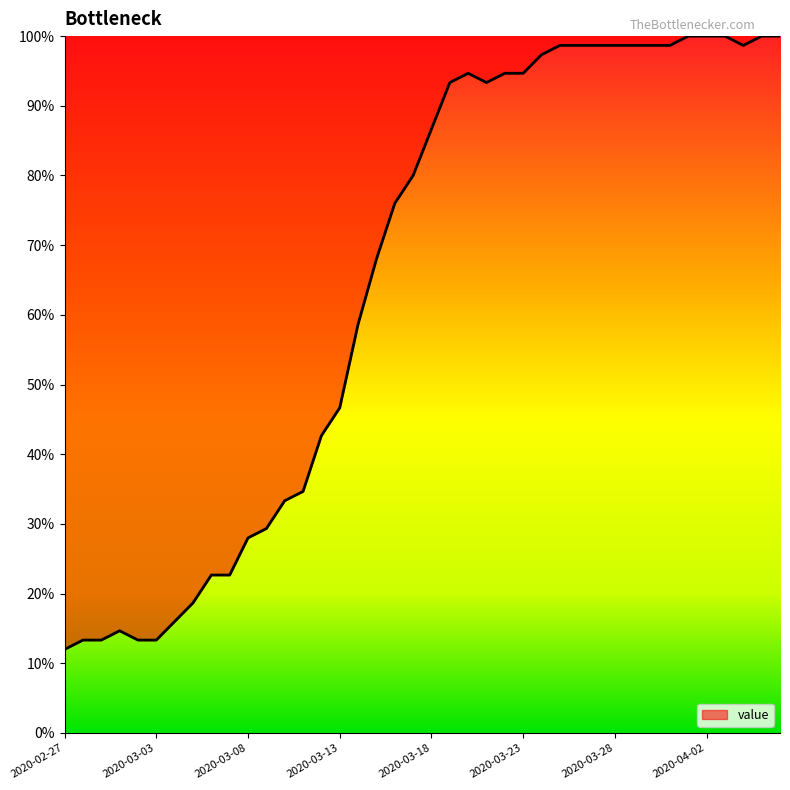

What is the maximum value shown in the chart?

100.0